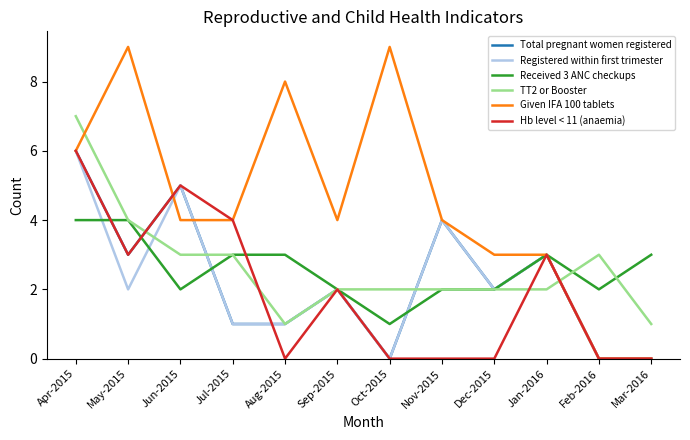

Which series has the largest total across all categories?

Given IFA 100 tablets